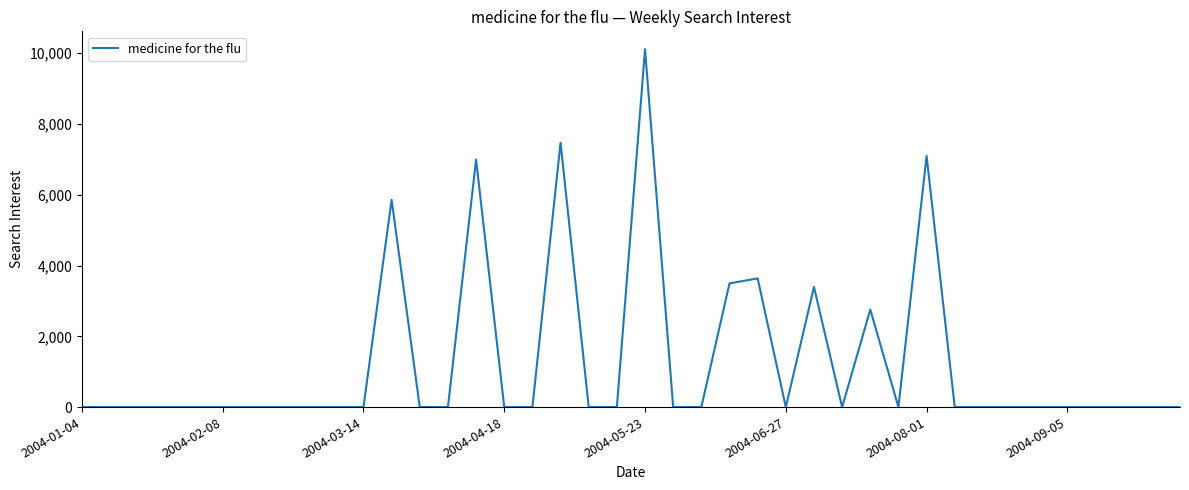

What is the difference between the maximum and minimum values?

10114.8